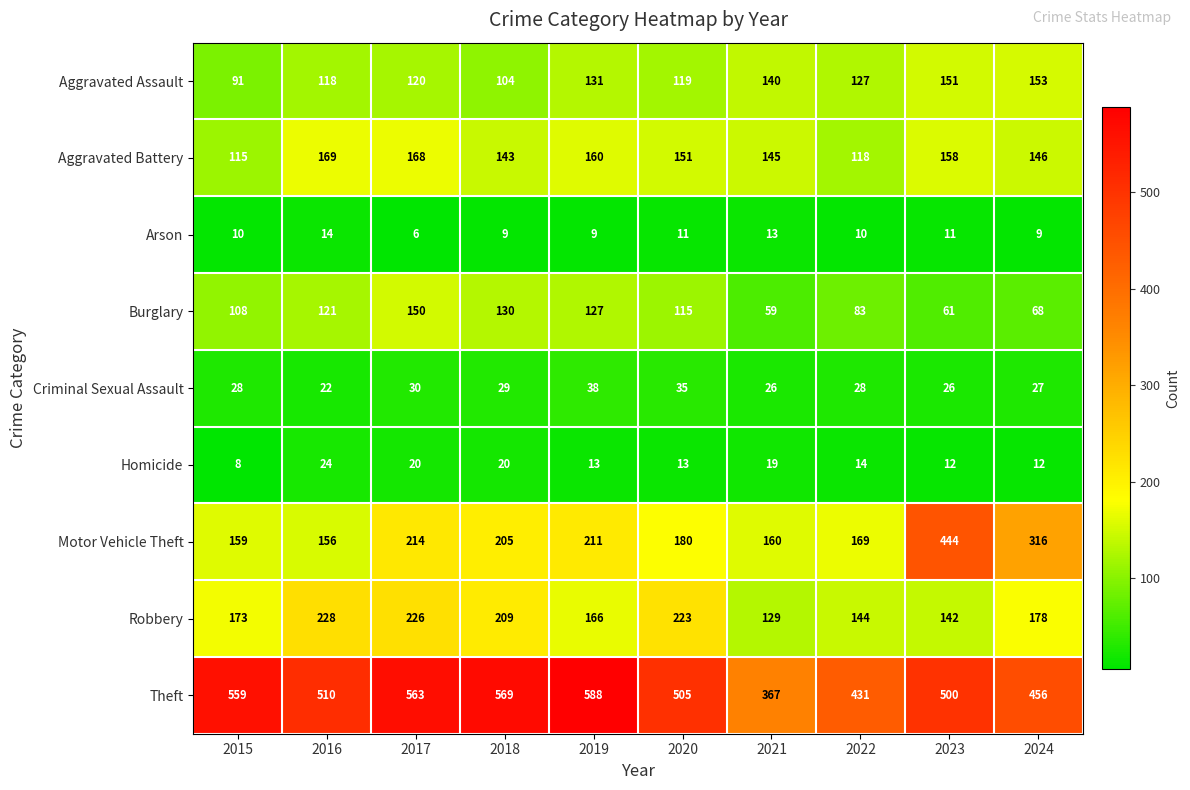

Rank the series at 2015 from highest to lowest value.

Theft, Robbery, Motor Vehicle Theft, Aggravated Battery, Burglary, Aggravated Assault, Criminal Sexual Assault, Arson, Homicide